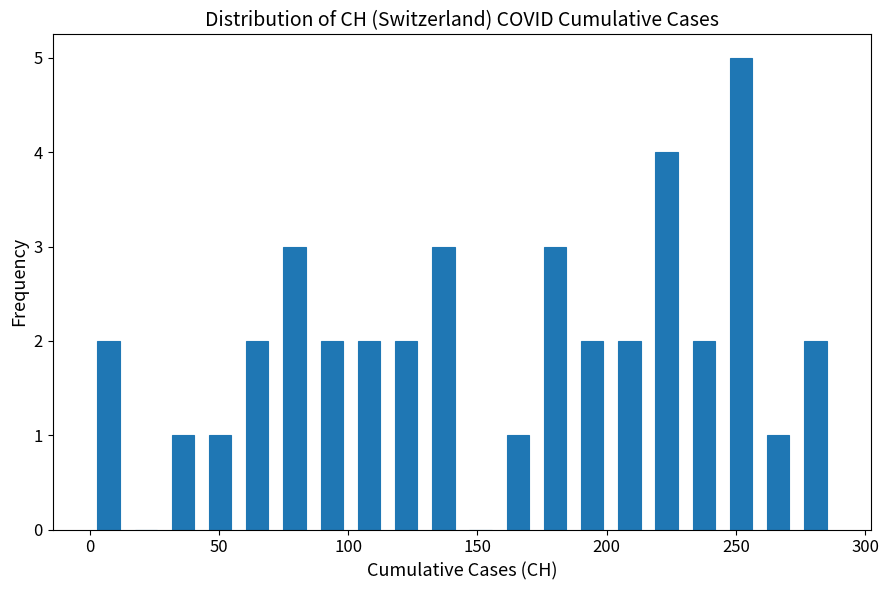

Around what value on the x-axis is the tallest bar? Give the approximate position of its centre, as read against the axis.

250